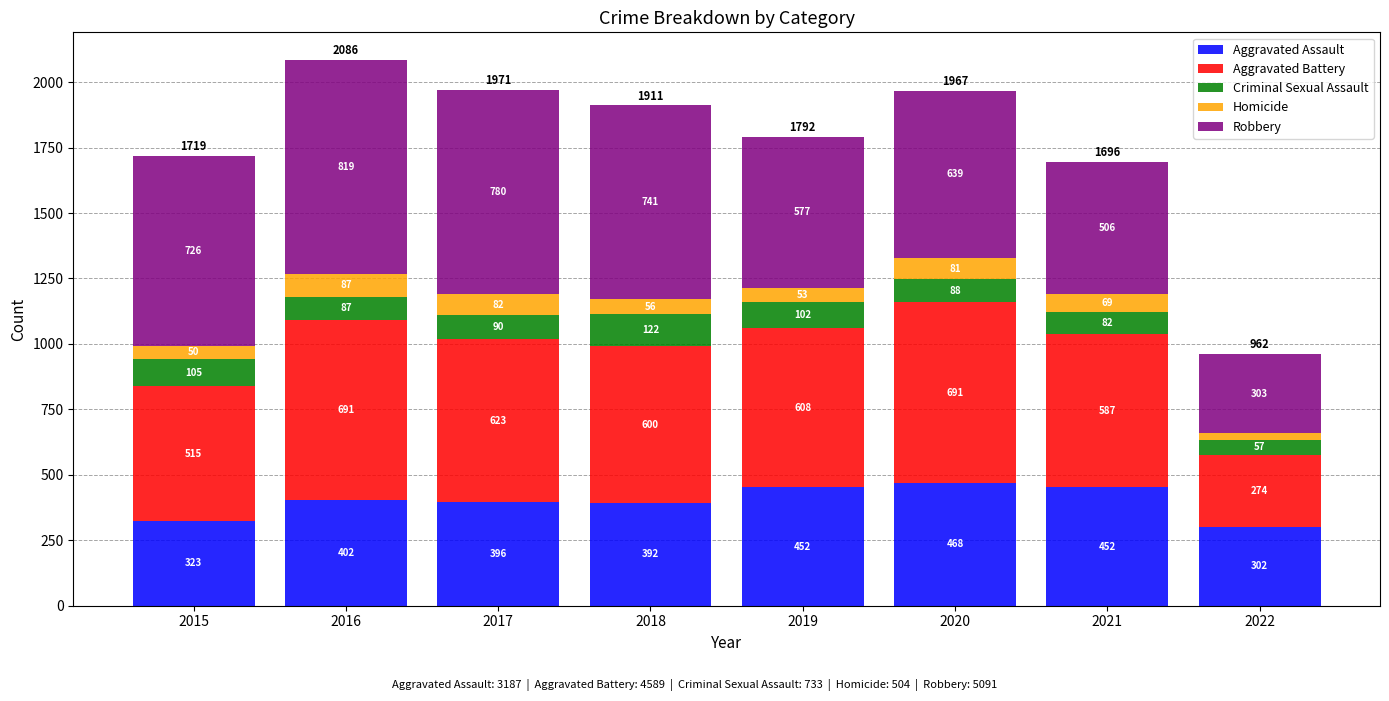

Reading right to left, transcribe the values for Aggravated Assault.

302	452	468	452	392	396	402	323